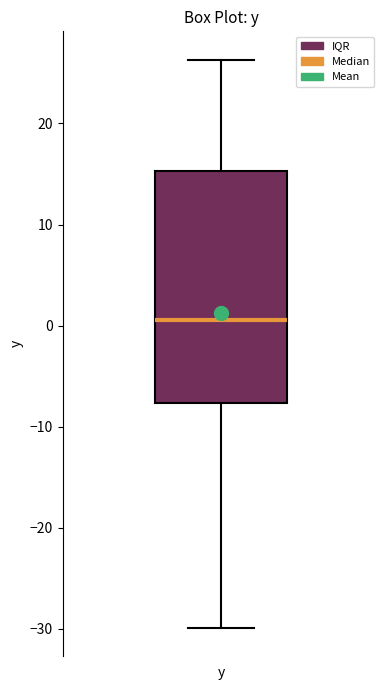

Transcribe this box plot: give where the median line is, the range the box spans, and where the two whiskers end, as read against the y-axis. The values are not printed on the chart, so give them approximately, as read against the axis.

median 1, box -8 to 15, whiskers -30 to 26